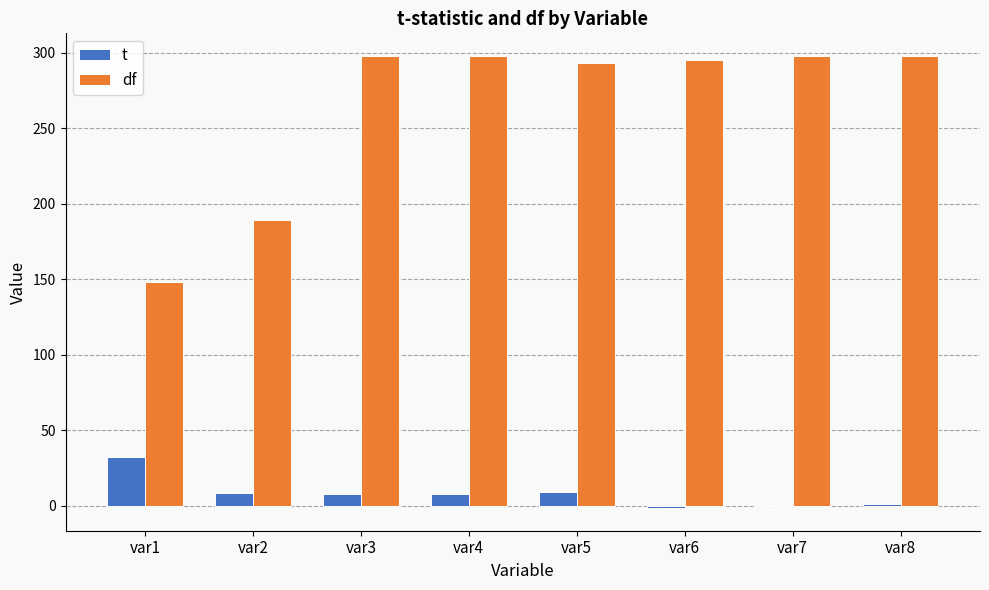

Which series changed the most between var3 and var8?

t